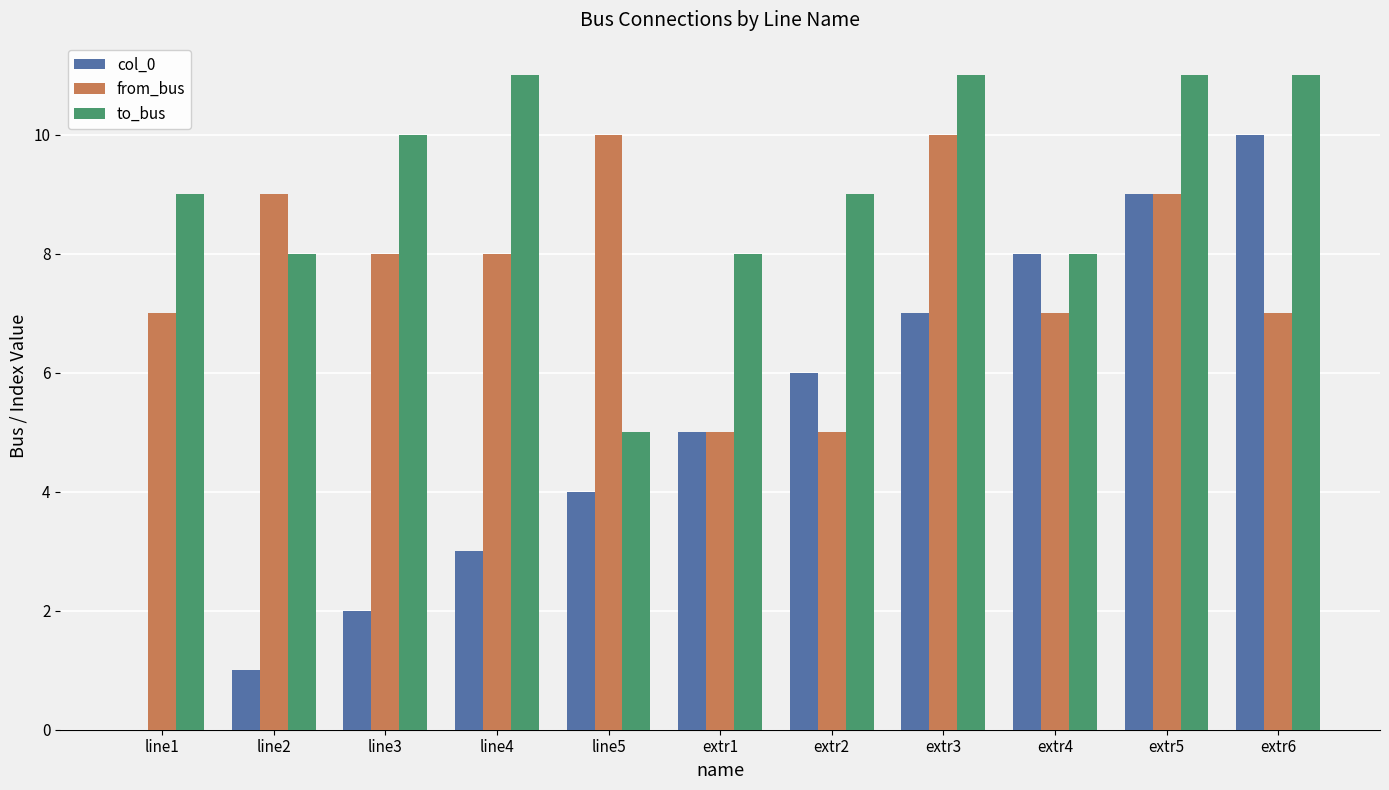

Reading left to right, transcribe all the data shown in this chart.

col_0: line1=0	line2=1	line3=2	line4=3	line5=4	extr1=5	extr2=6	extr3=7	extr4=8	extr5=9	extr6=10
from_bus: line1=7	line2=9	line3=8	line4=8	line5=10	extr1=5	extr2=5	extr3=10	extr4=7	extr5=9	extr6=7
to_bus: line1=9	line2=8	line3=10	line4=11	line5=5	extr1=8	extr2=9	extr3=11	extr4=8	extr5=11	extr6=11